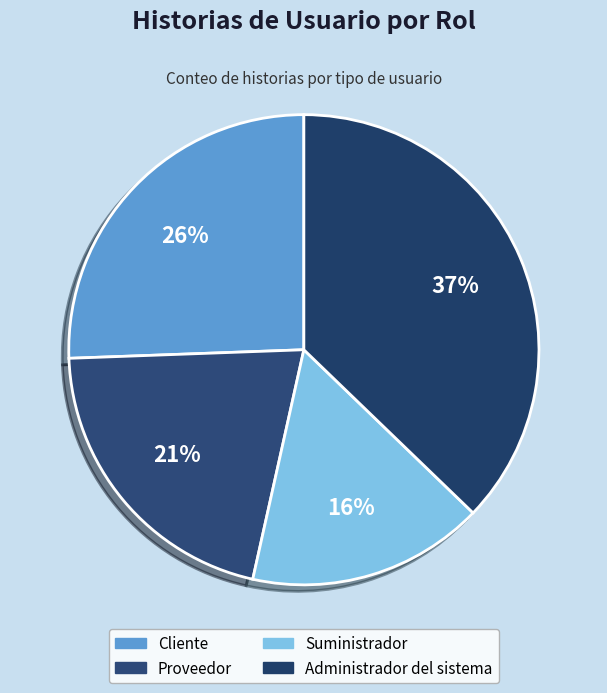

Which slice is the largest?

Administrador del sistema